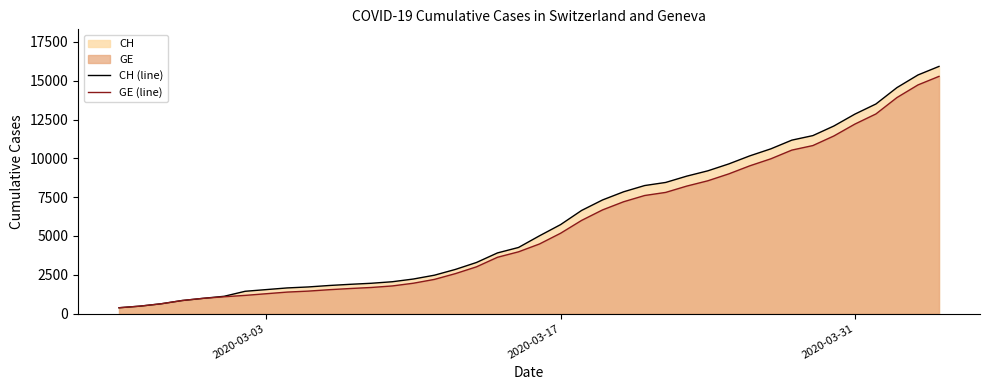

What is the maximum value for GE (line)?

15284